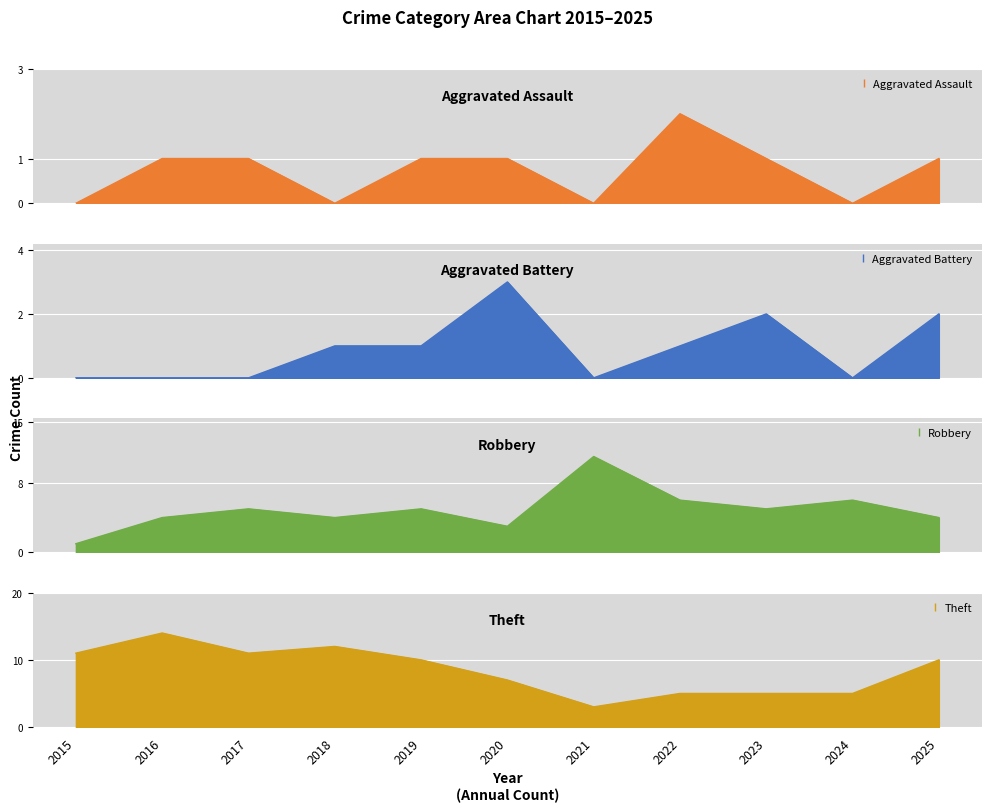

What value does the Aggravated Battery series have at 2018?

1